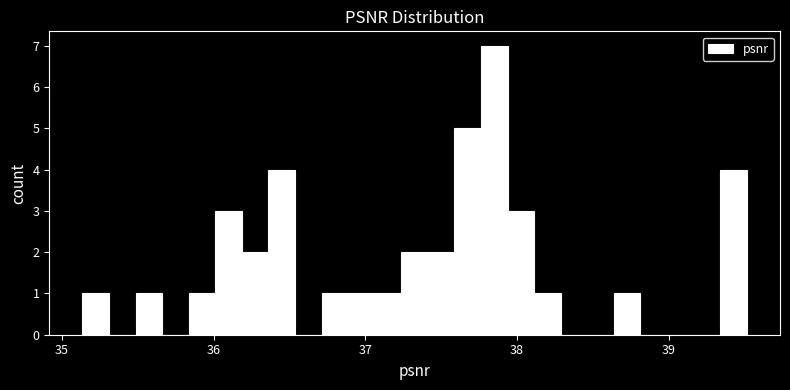

Read against the x-axis, roughly where is the centre of the tallest bar?

37.9